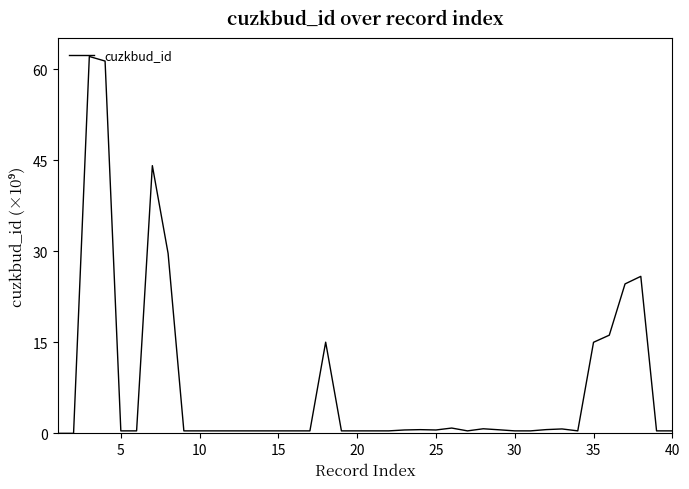

True or false: there are more than 2 points higher than both neighbors.

True